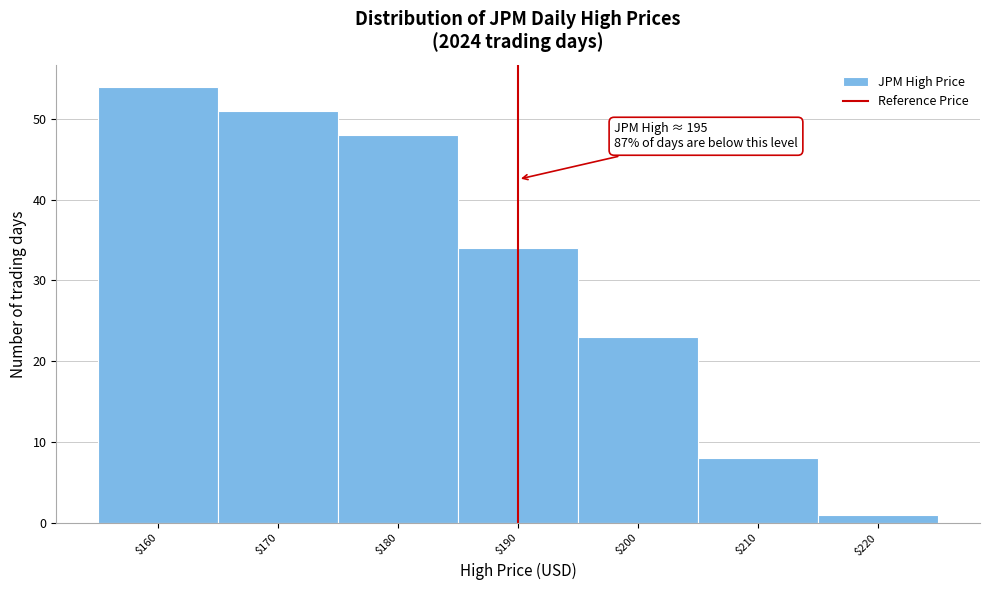

Reading right to left, list all the values displayed in this chart.

1	8	23	34	48	51	54